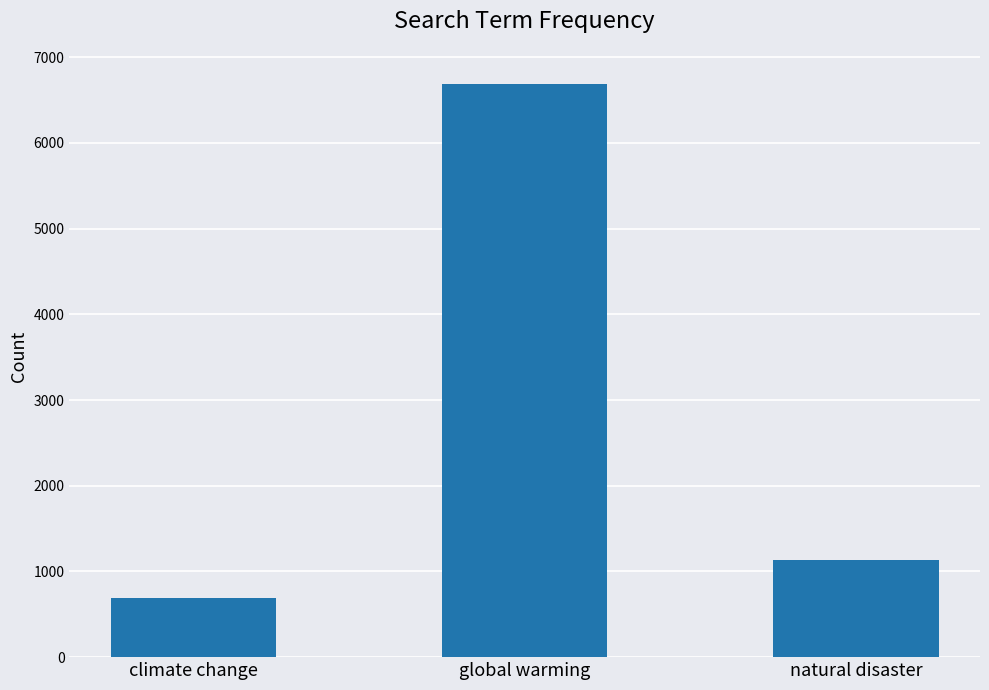

Reading right to left, what are all the values shown in this chart?

1137	6682	693